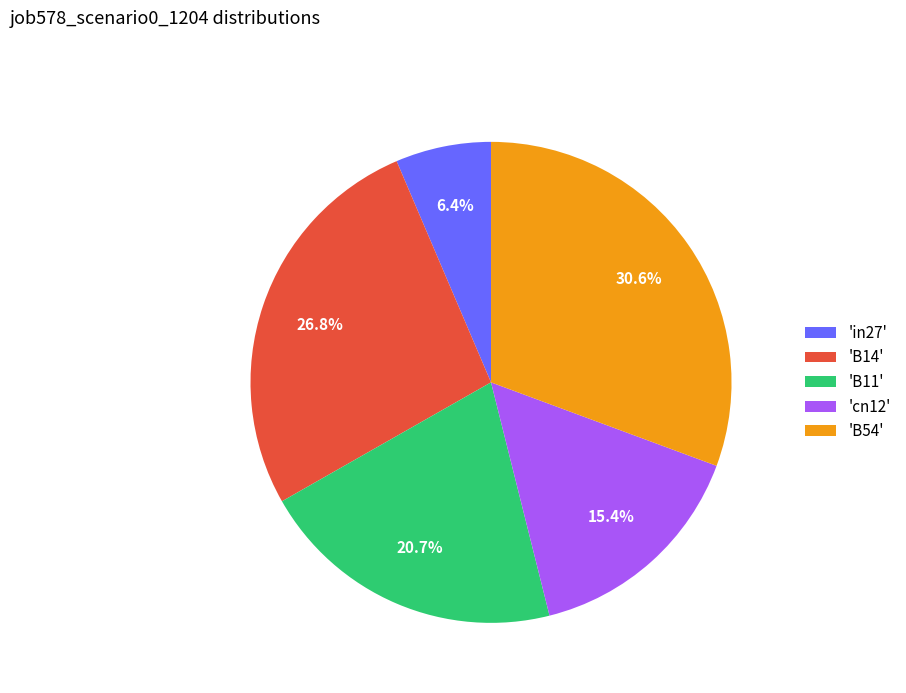

Is the sum of 'B54' and 'cn12' greater than half?

No